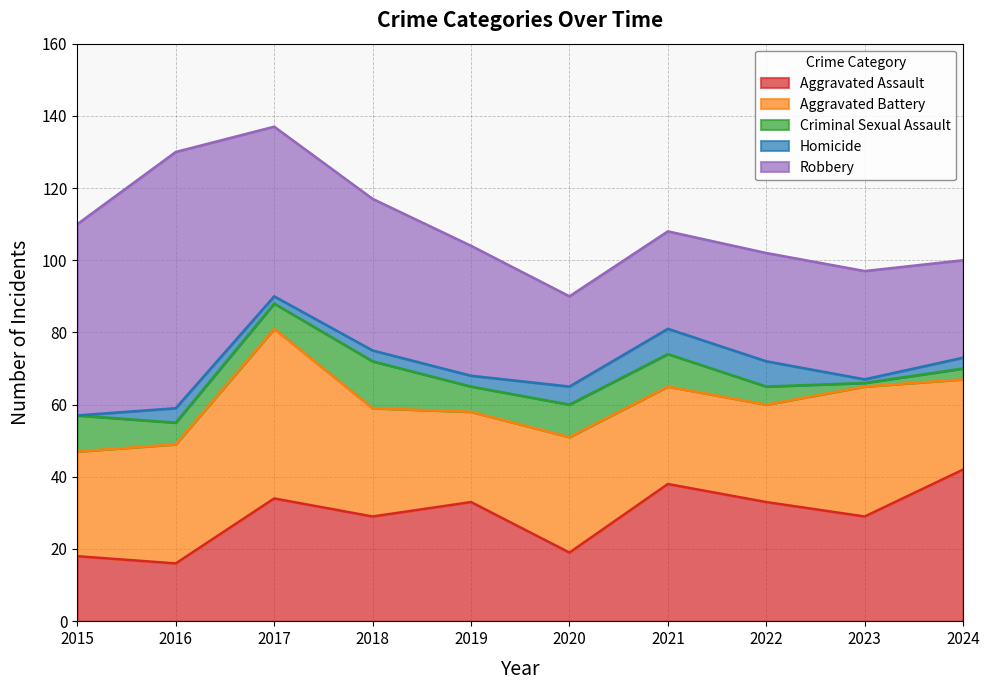

Which has a higher value, 2023 or 2022?

2022